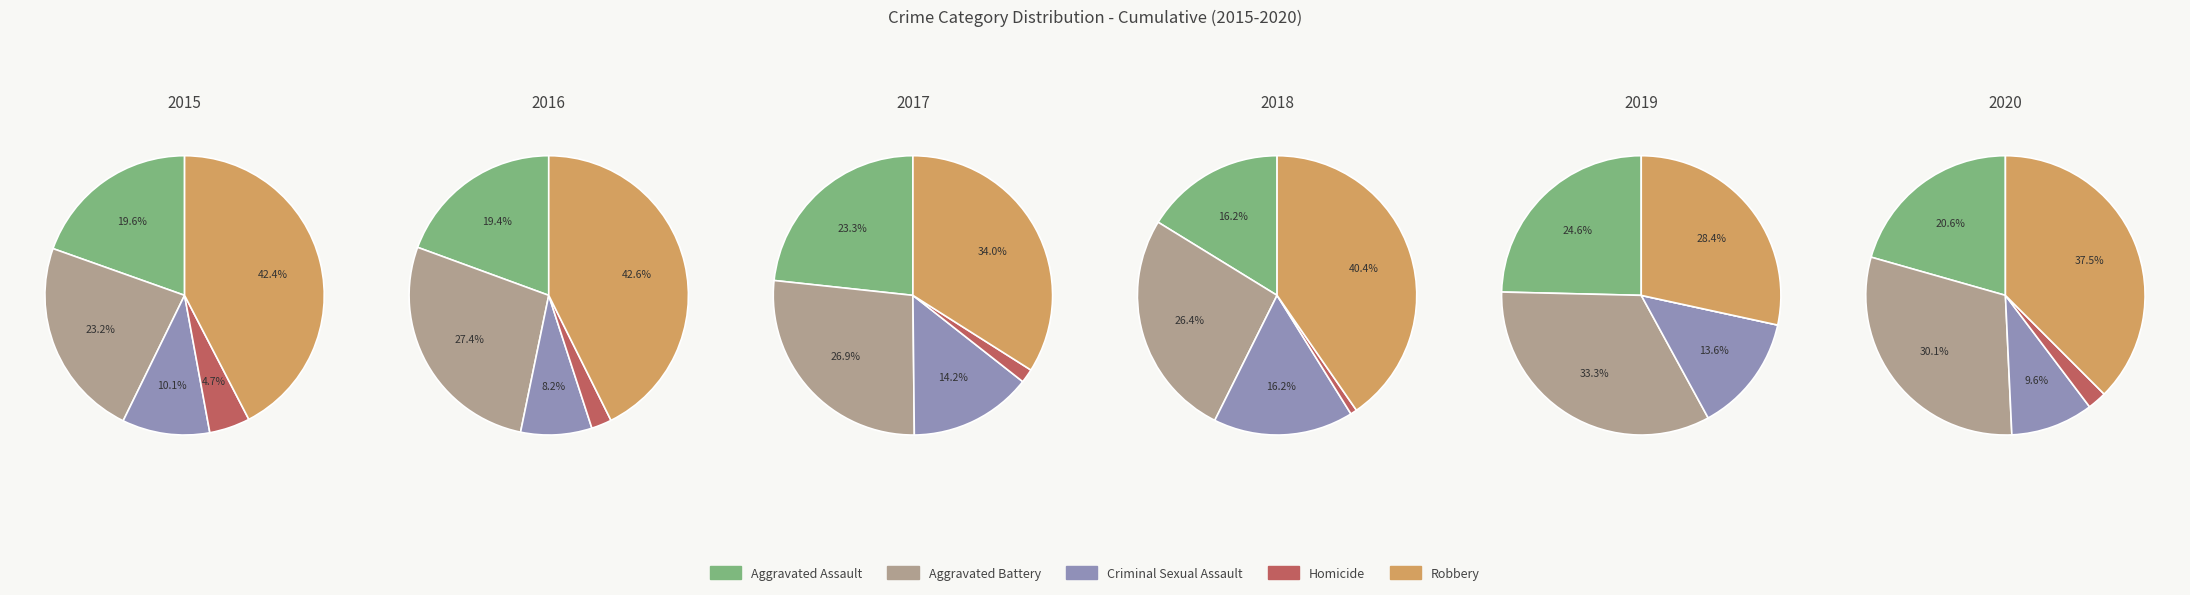

Does any single category account for the majority?

No